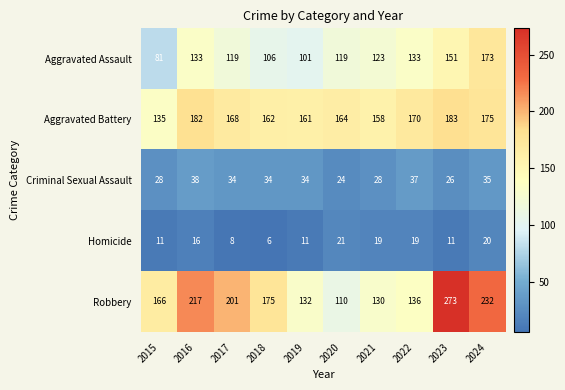

How many distinct data groups are displayed?

5